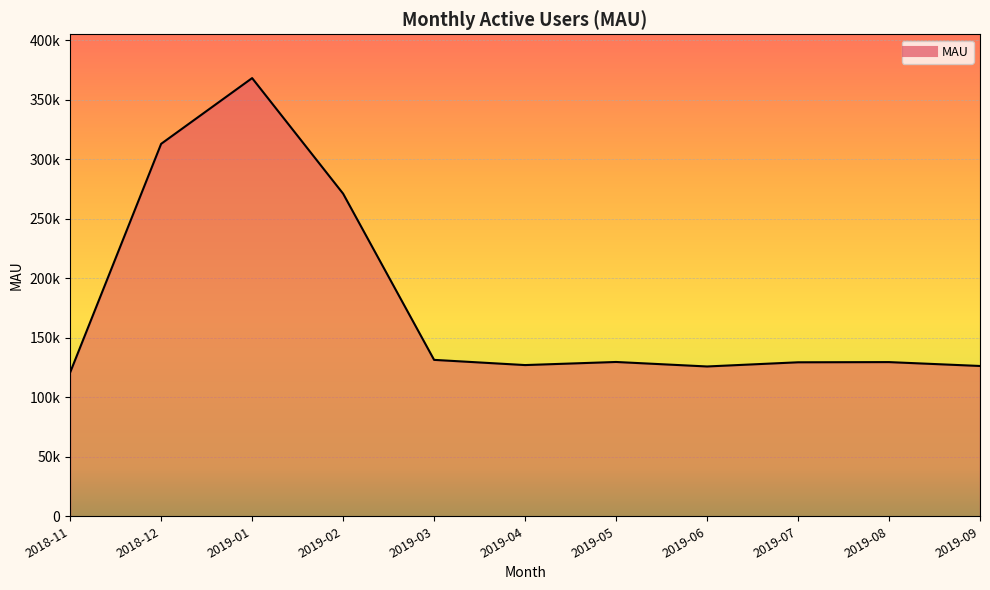

Does the chart display data point markers on the line(s)?

No